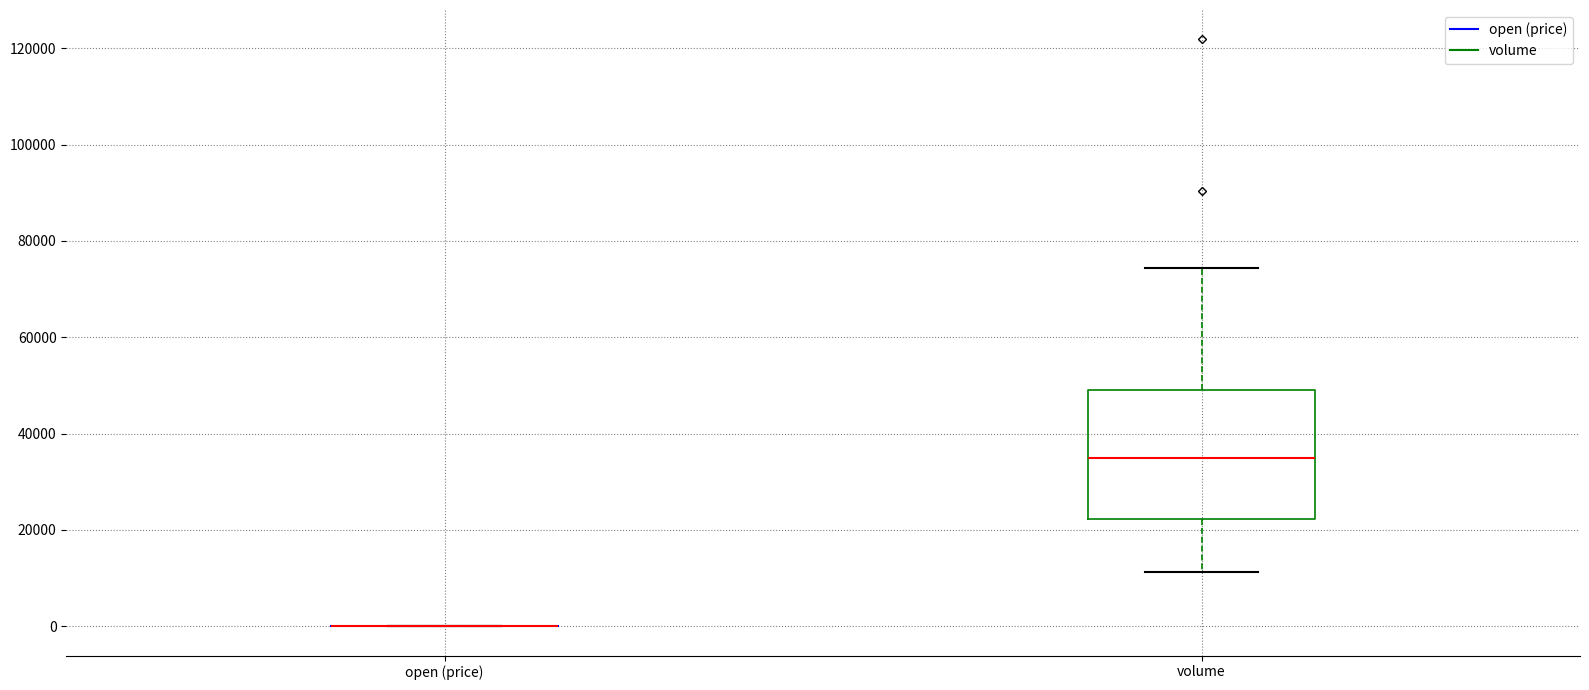

Comparing the boxes themselves (not the whiskers), which one is the tallest?

volume